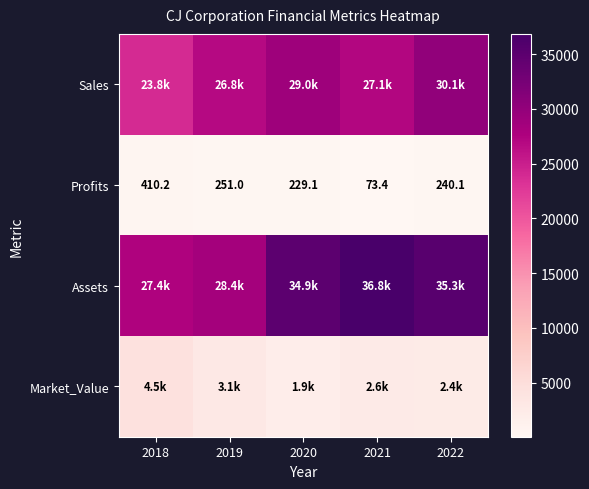

What is the difference between the maximum and minimum values in the Profits series?

336.8